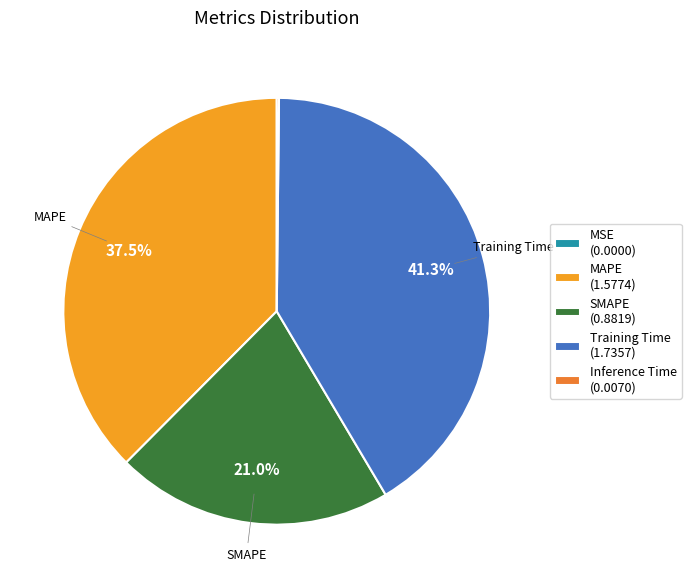

Is it true that Training Time is 30% of the pie?

False